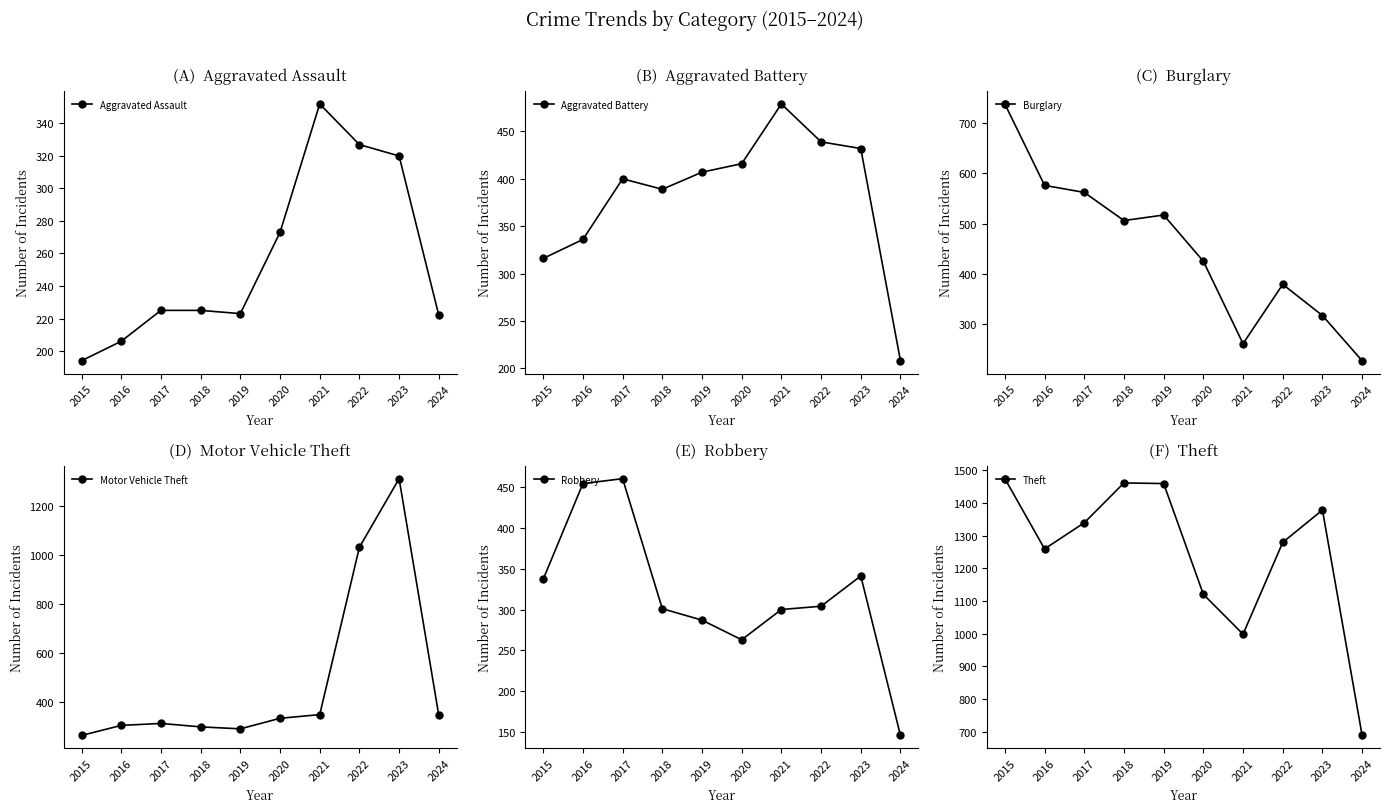

How many interior local valleys does the Burglary series have?

2